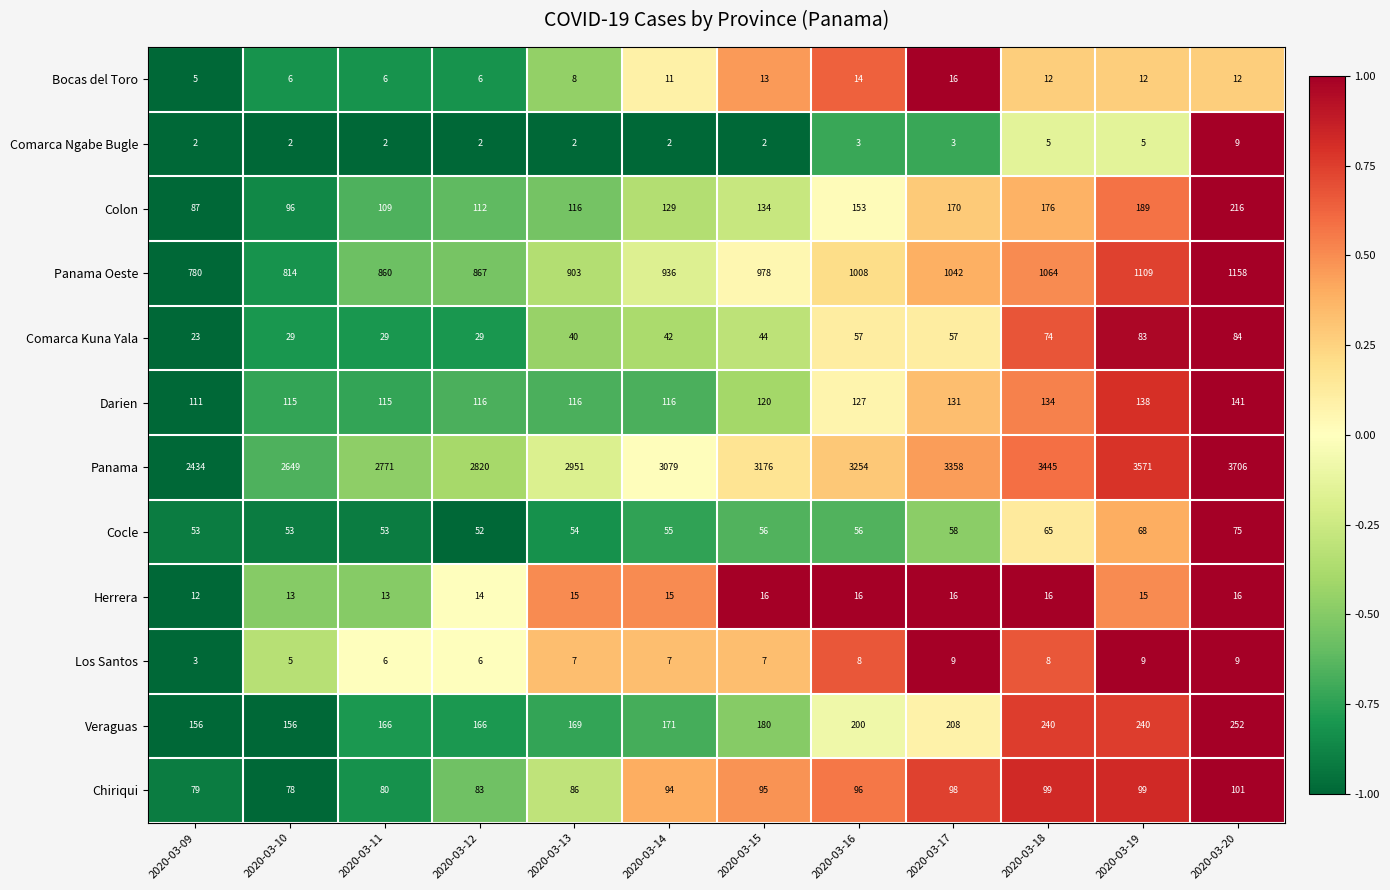

What is the sum of all Comarca Ngabe Bugle values?

39